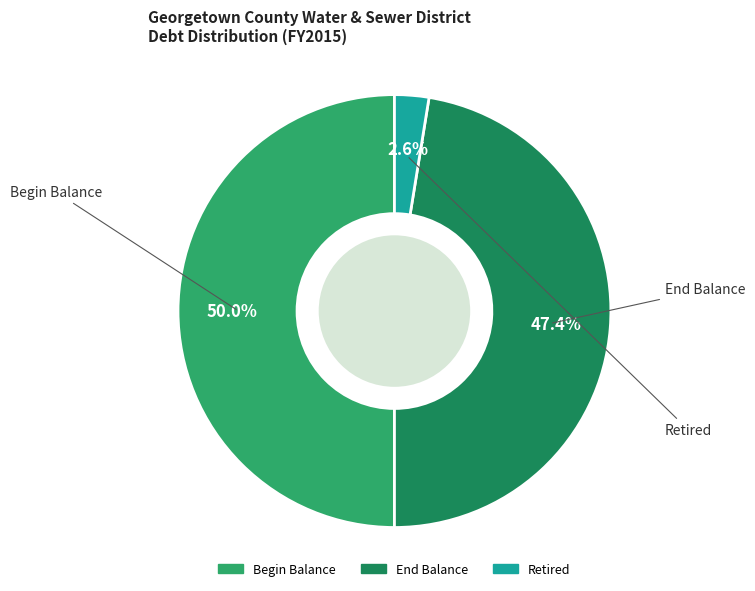

How many segments does this pie chart have?

3